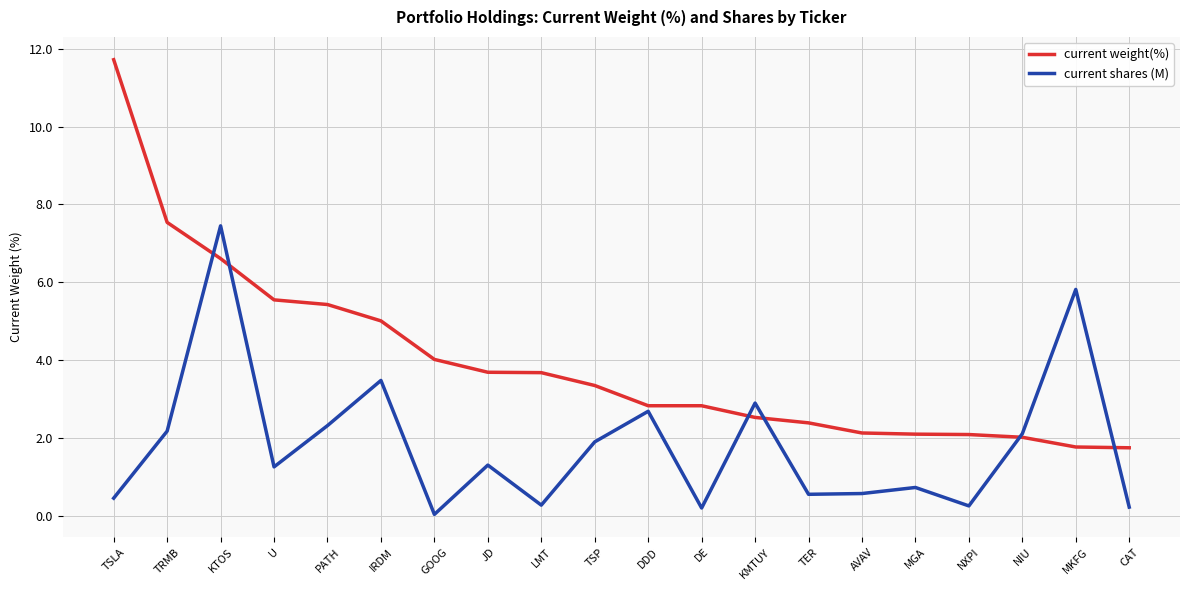

List the series in order of their peak value, lowest first.

current shares (M), current weight(%)